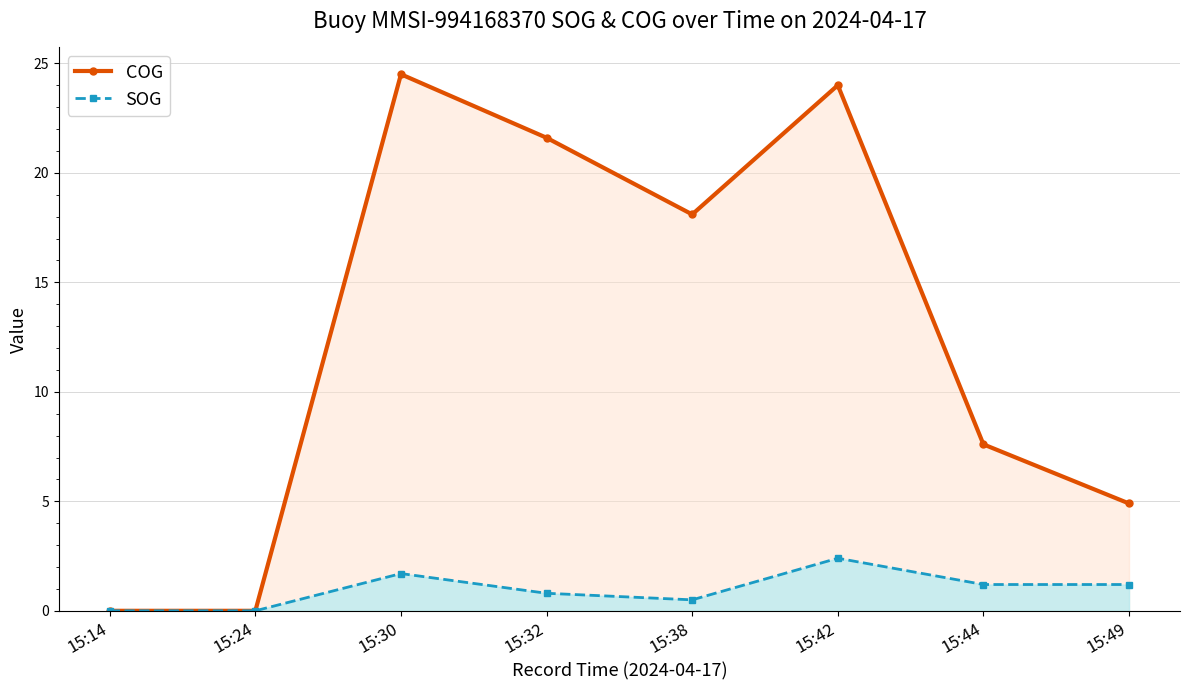

Reading left to right, what are all the values shown in this chart?

COG: 0.0	0.0	24.5	21.6	18.1	24.0	7.6	4.9
SOG: 0.0	0.0	1.7	0.8	0.5	2.4	1.2	1.2